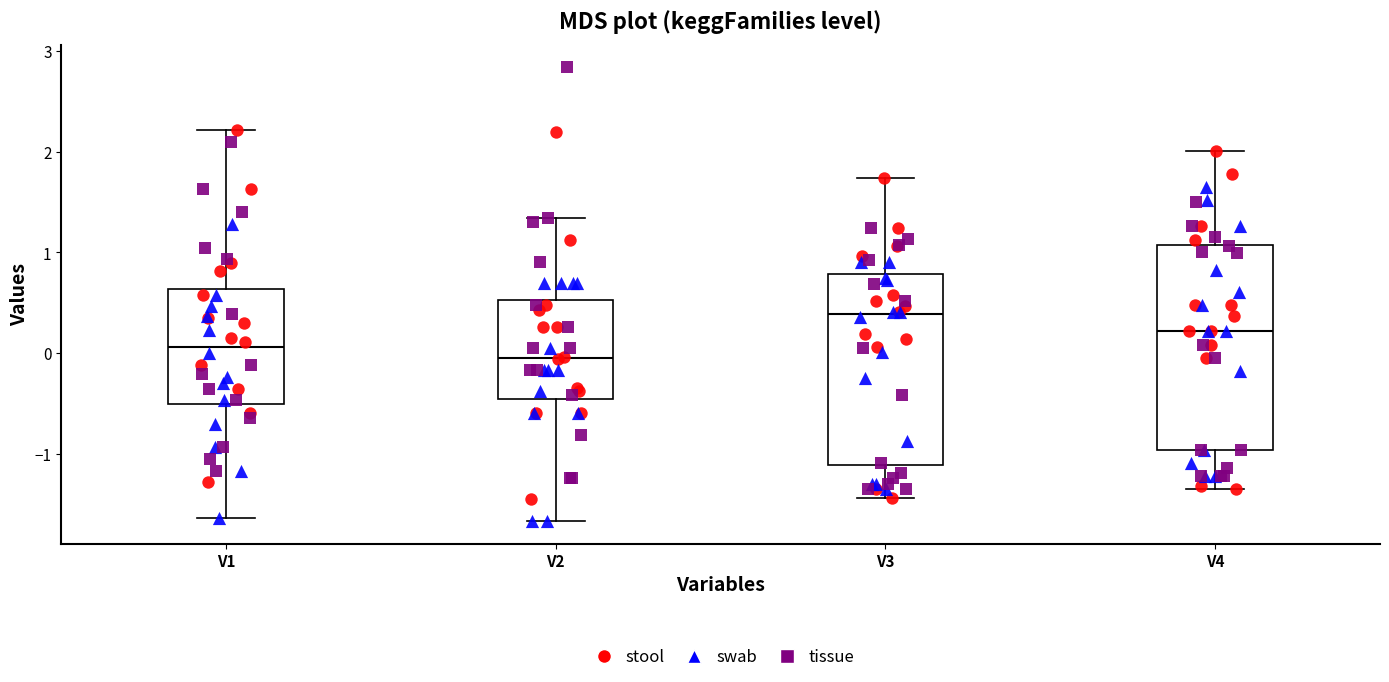

Reading left to right, transcribe this box plot: for each box, give where its median line is, the range the box spans, and where its two whiskers end, as read against the y-axis. The values are not printed on the chart, so give them approximately, as read against the axis.

V1: median 0.1, box -0.5 to 0.6, whiskers -1.6 to 2.2
V2: median -0.1, box -0.5 to 0.5, whiskers -1.7 to 1.3
V3: median 0.4, box -1.1 to 0.8, whiskers -1.4 to 1.7
V4: median 0.2, box -1.0 to 1.1, whiskers -1.4 to 2.0